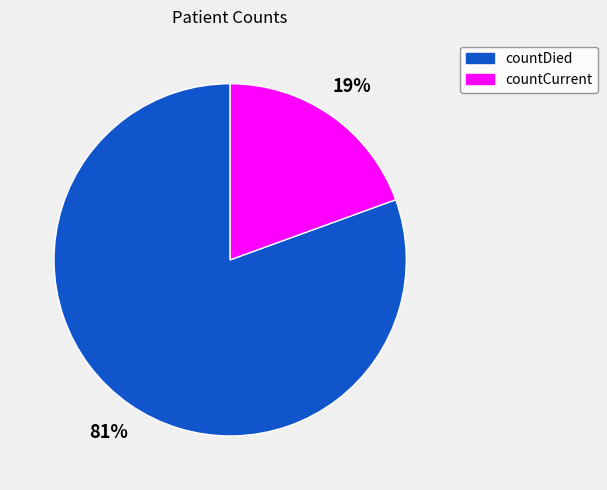

To the nearest percent, what portion does countDied represent?

81%